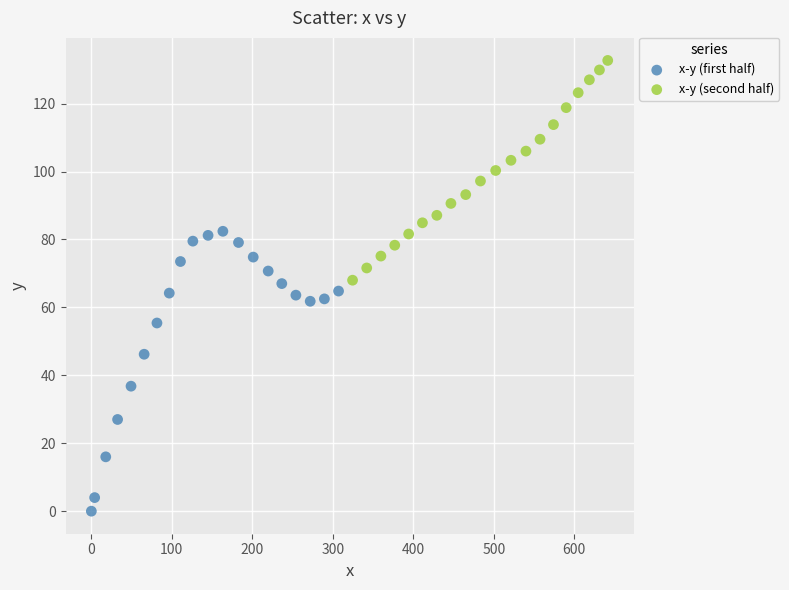

Which series has the largest Y range (max minus min)?

x-y (first half)